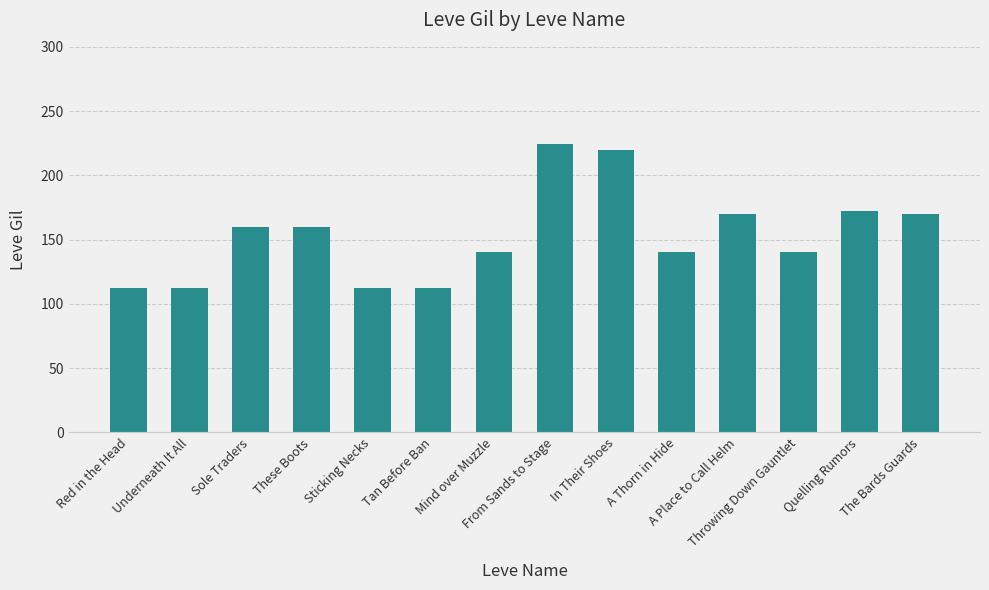

What value does the data have at Sole Traders, to the nearest 50?

150